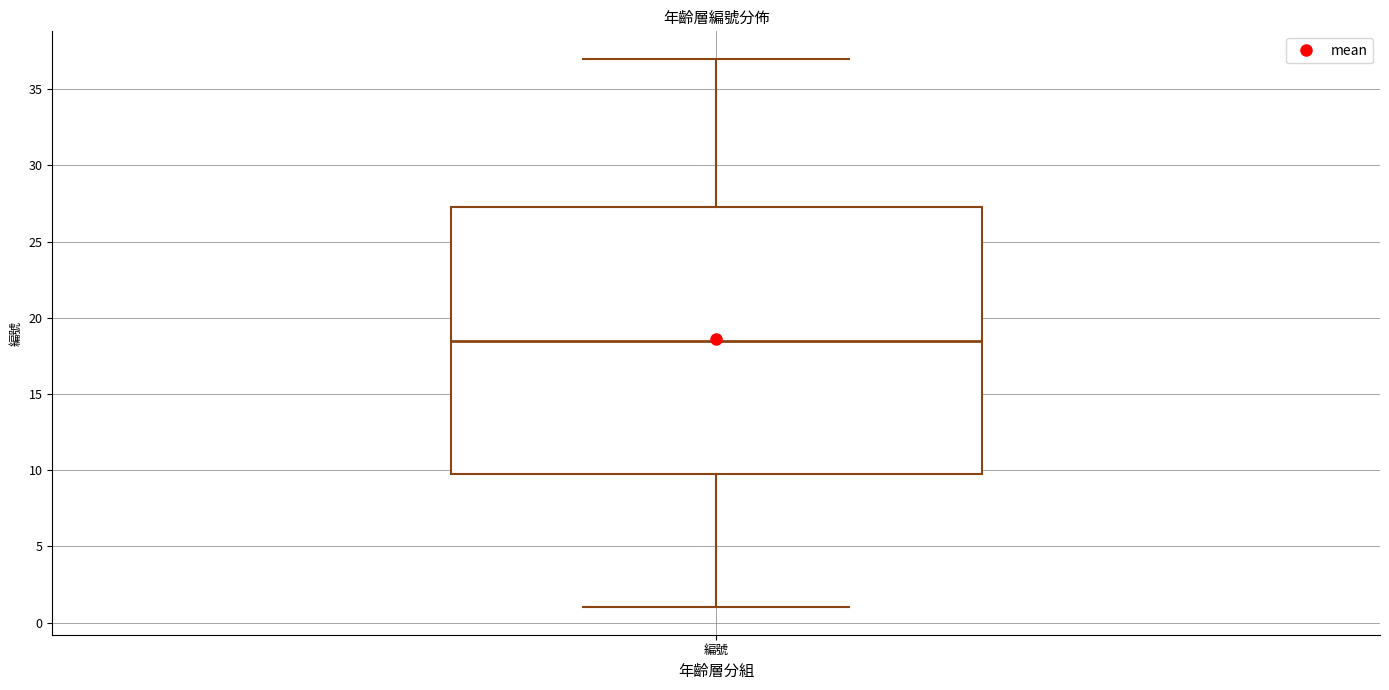

Transcribe this box plot: give where the median line is, the range the box spans, and where the two whiskers end, as read against the y-axis. The values are not printed on the chart, so give them approximately, as read against the axis.

median 18.5, box 10.0 to 27.5, whiskers 1.0 to 37.0